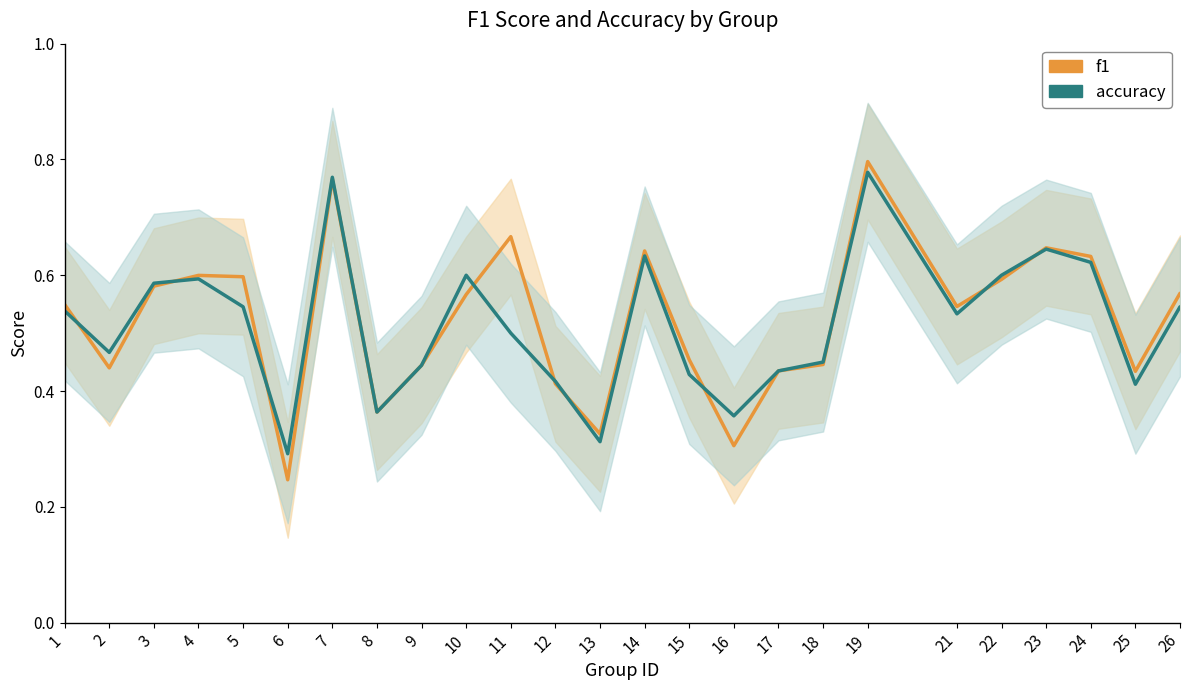

Rank the series by their maximum value, from highest to lowest.

f1, accuracy